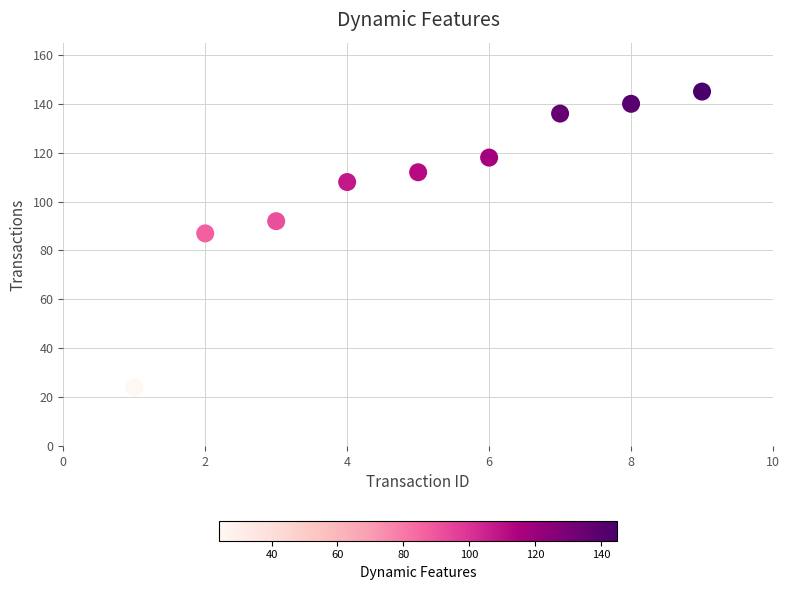

What Y value in the scatter plot is closest to 84?

87